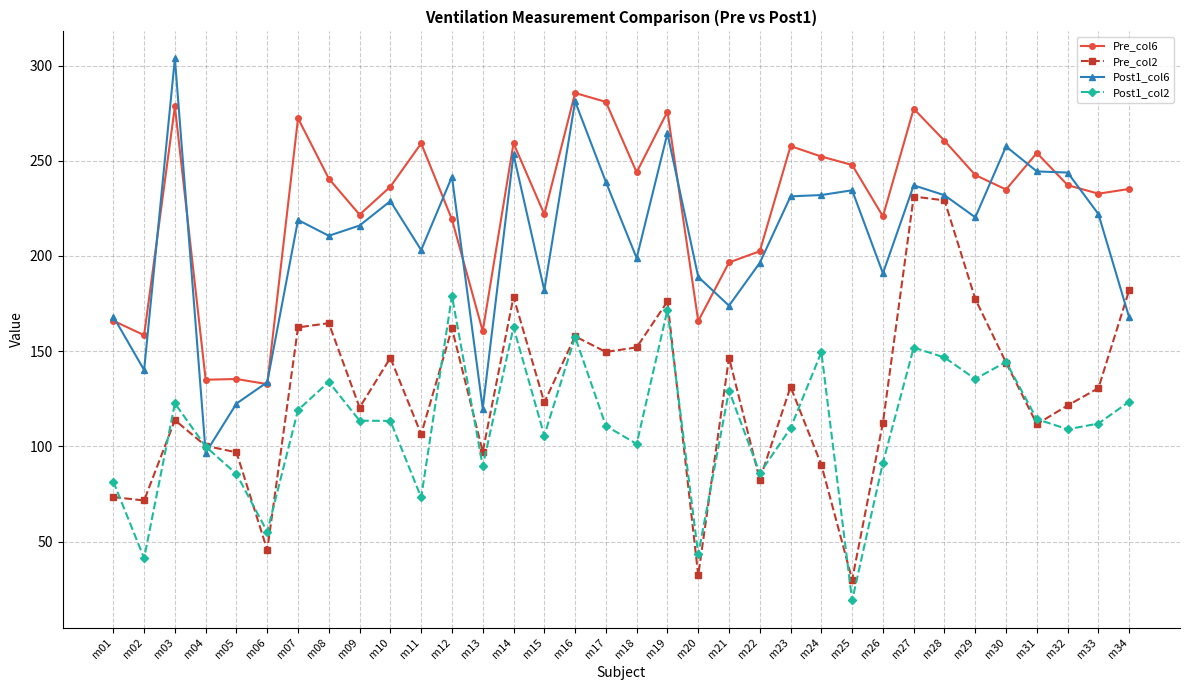

List the series in order of their peak value, highest first.

Post1_col6, Pre_col6, Pre_col2, Post1_col2